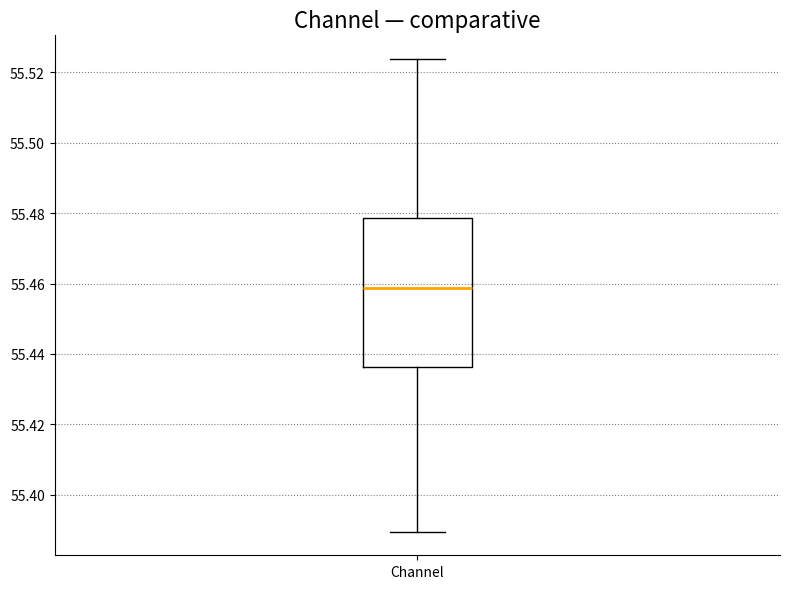

Where does the median line of the box for Channel sit on the y-axis? The values are not printed on the chart, so give them approximately, as read against the axis.

55.458